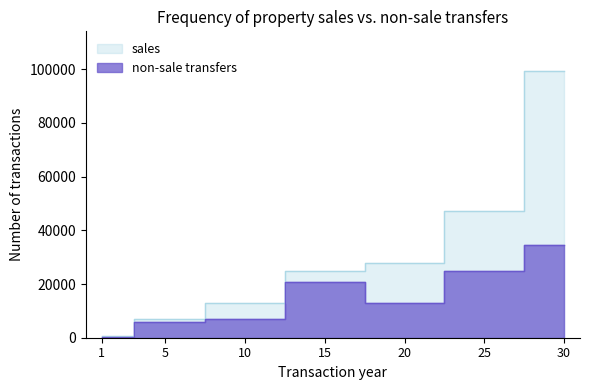

At how many categories does at least one series exceed 63593?

1